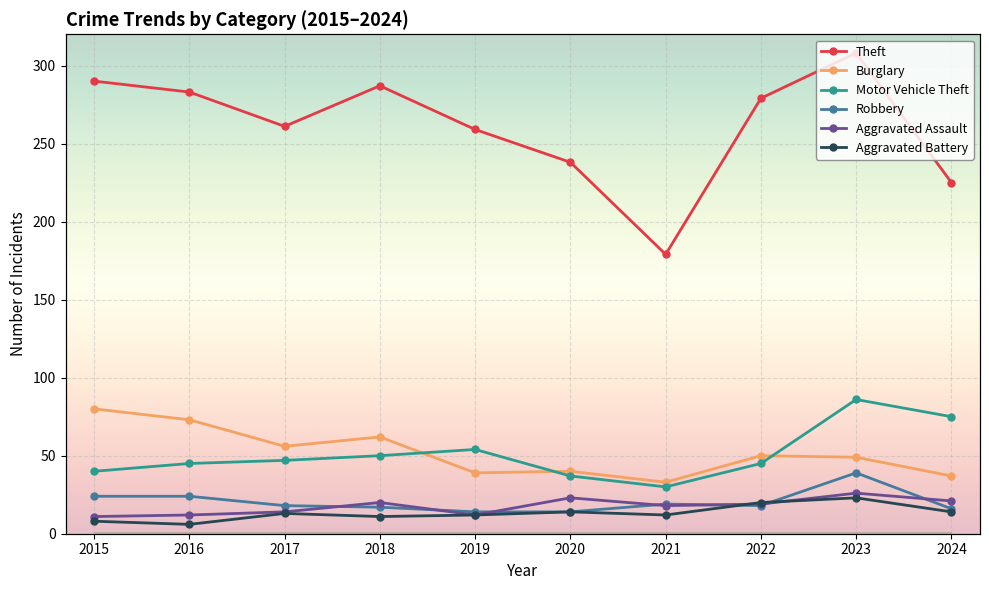

What is the spread (max minus min) of values at 2019?

247